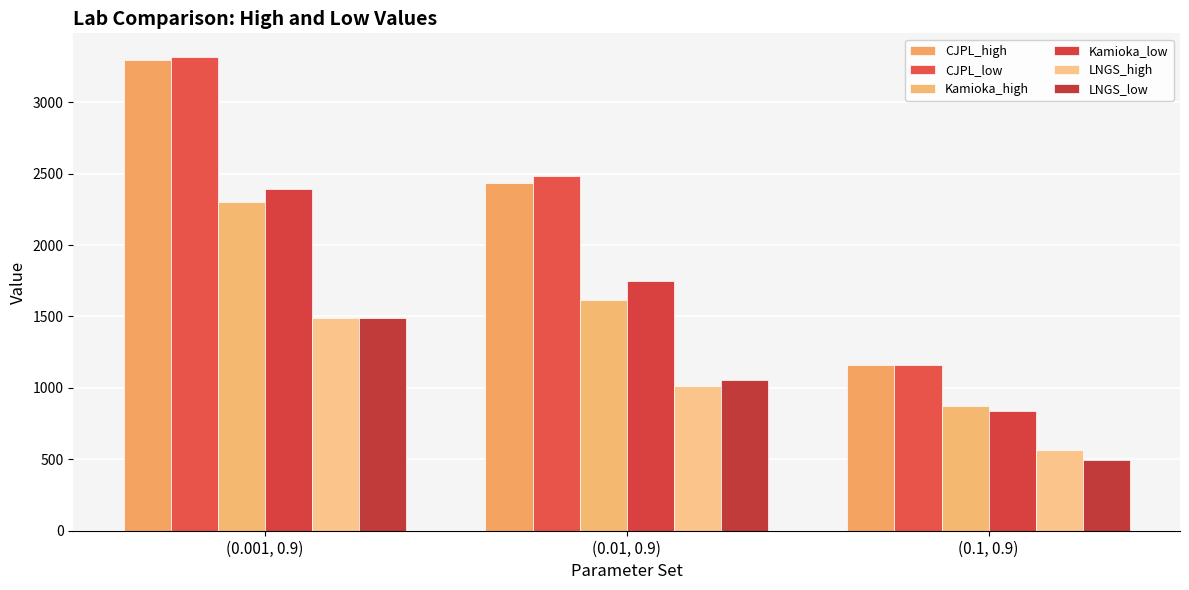

What is the label of the 2nd bar from the left?

(0.01, 0.9)